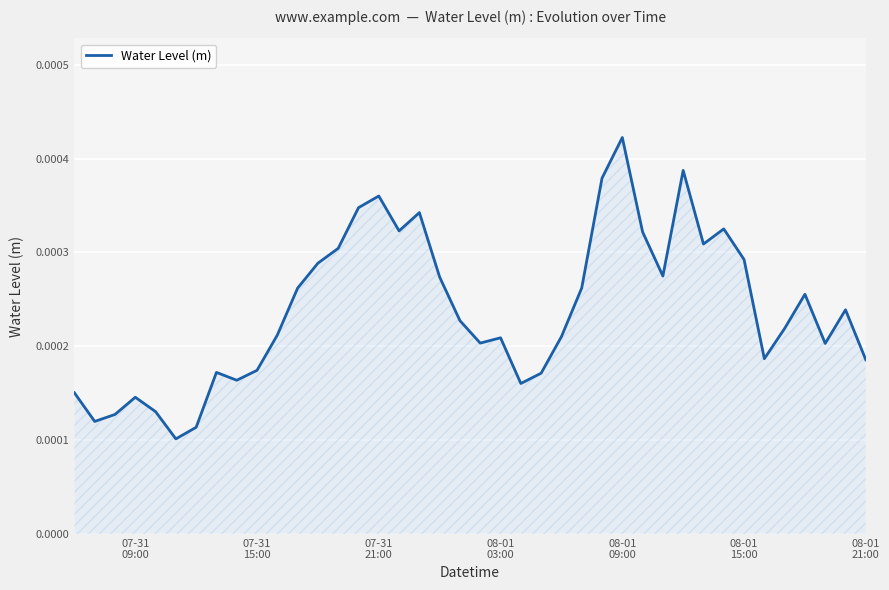

At which category does the data reach its first local peak?

07-31
09:00